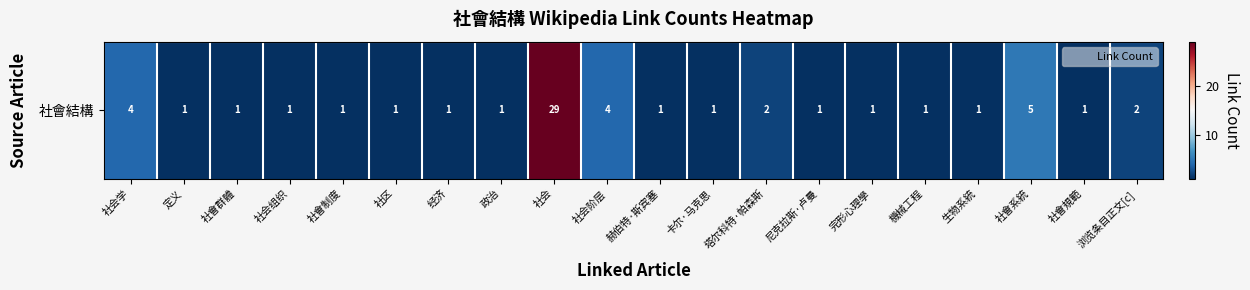

The chart shows a value of 29 at 社会. True or false?

True